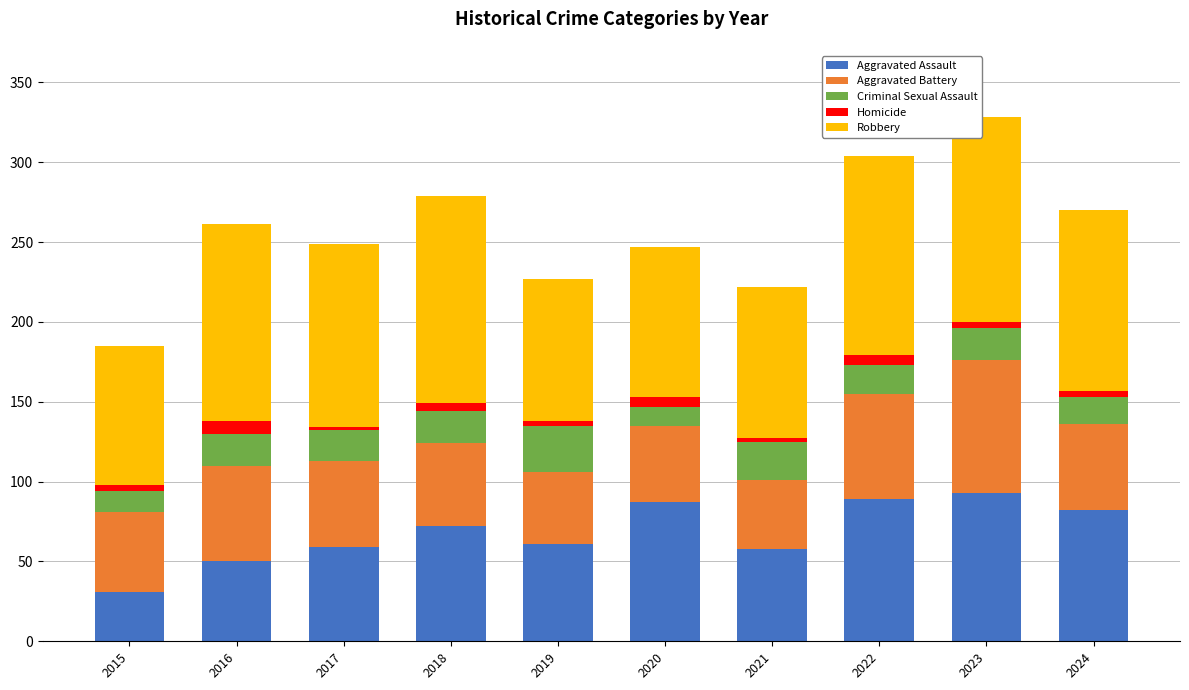

What is the sum of all Aggravated Assault values?

682